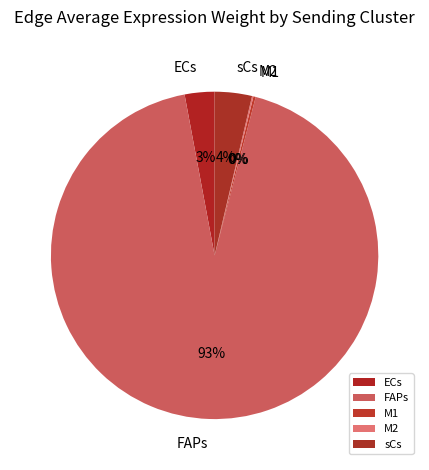

To the nearest percent, what is the difference between the largest and smallest slice percentages?

93%